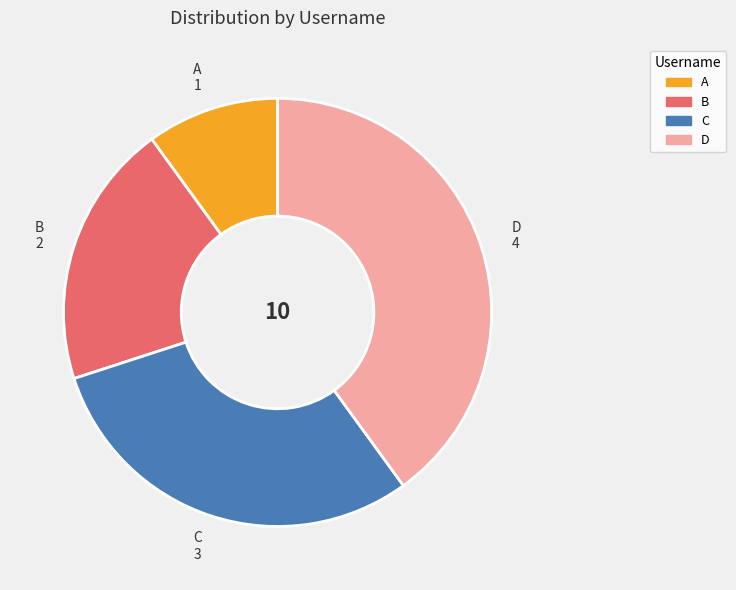

Which category has the smallest portion of the pie?

A